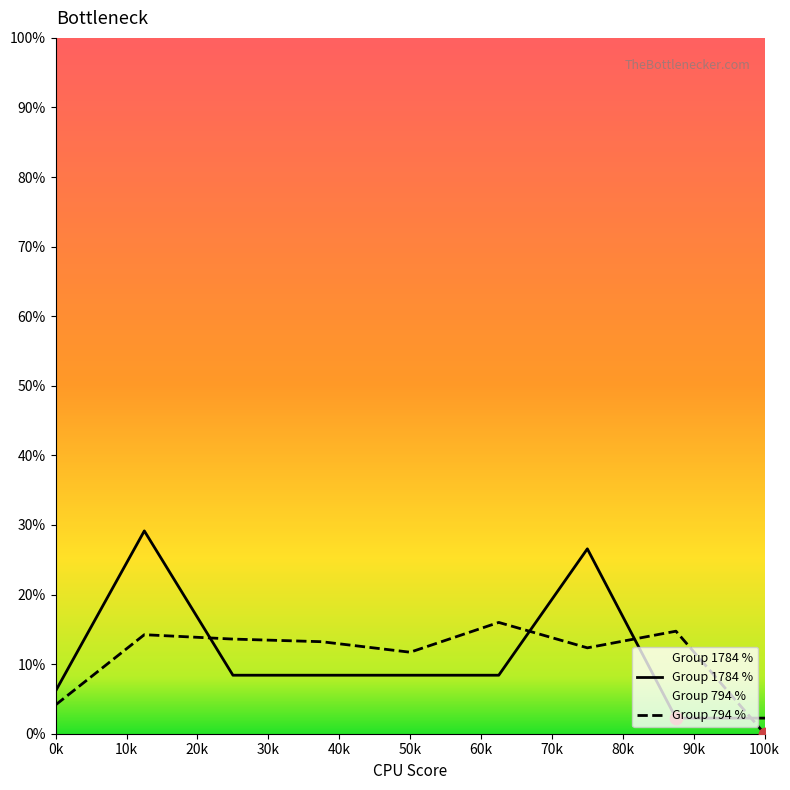

At how many categories does at least one series exceed 27?

1